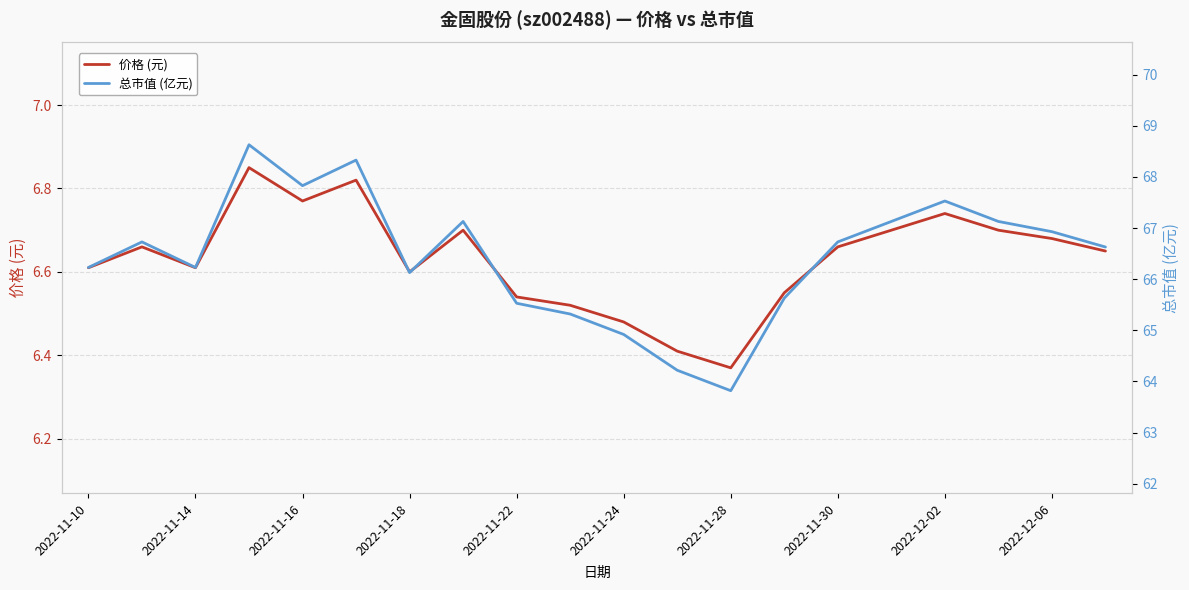

The value of 价格 (元) at 2022-11-10 is 6.6. True or false?

True